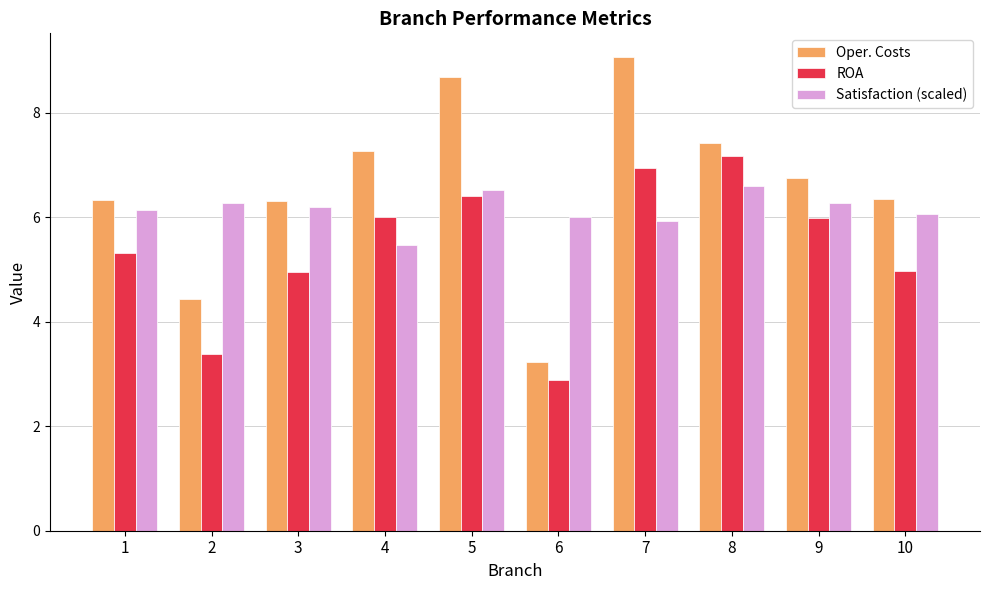

Which series has the largest range (max minus min)?

Oper. Costs